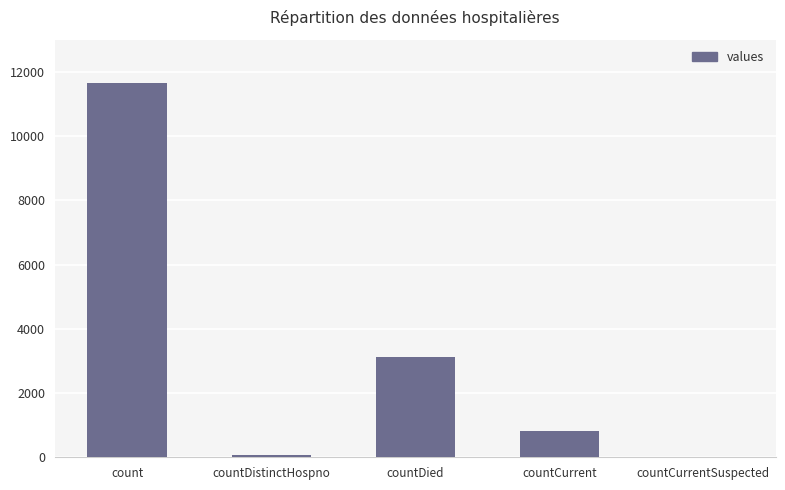

What is the sum of the values at countDied and countCurrentSuspected?

3124